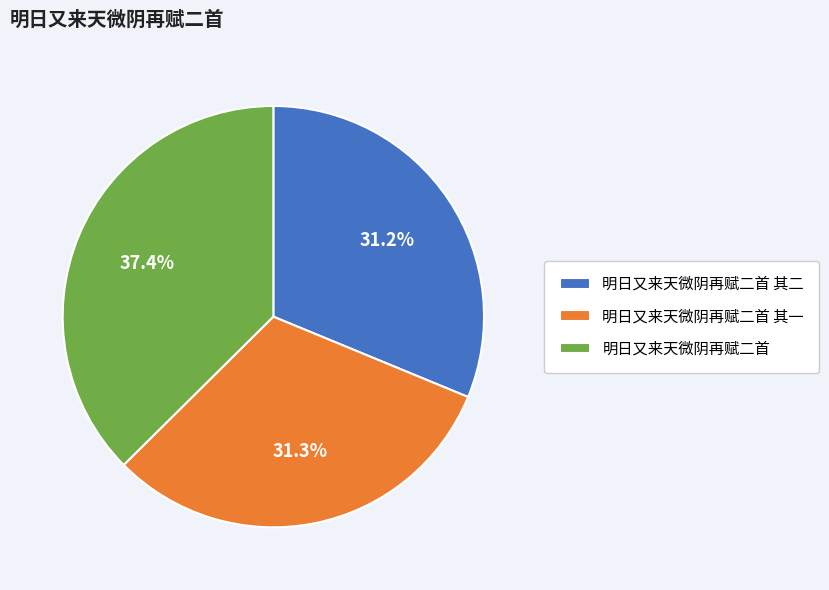

Does 明日又来天微阴再赋二首 其二 represent more than half of the total?

No